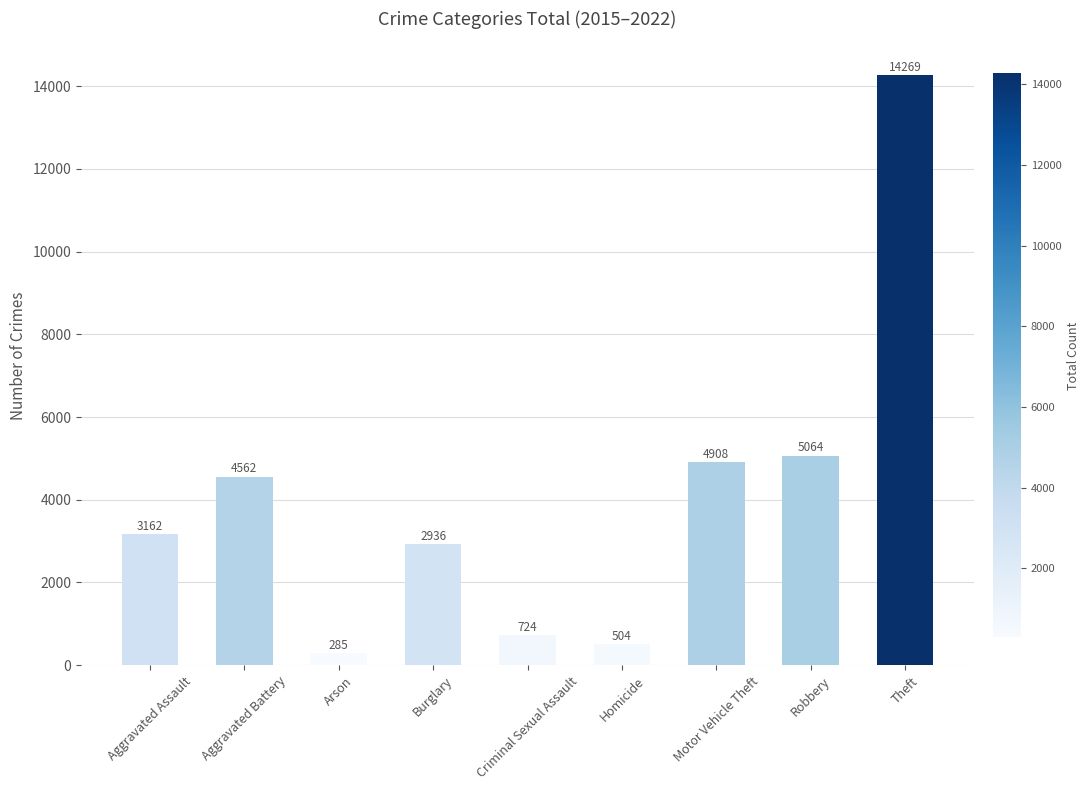

Is it true that the value at Theft is 14269?

True